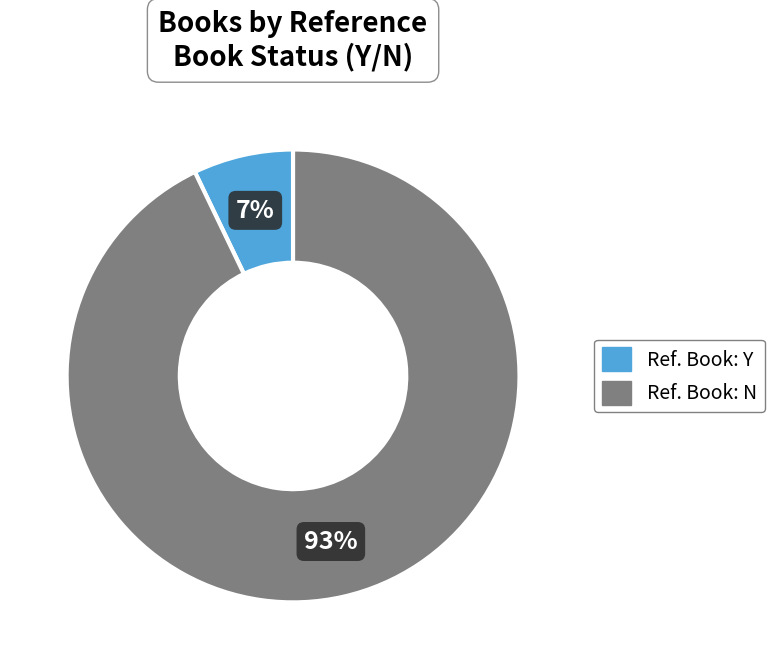

To the nearest percent, what is the average slice percentage?

50%